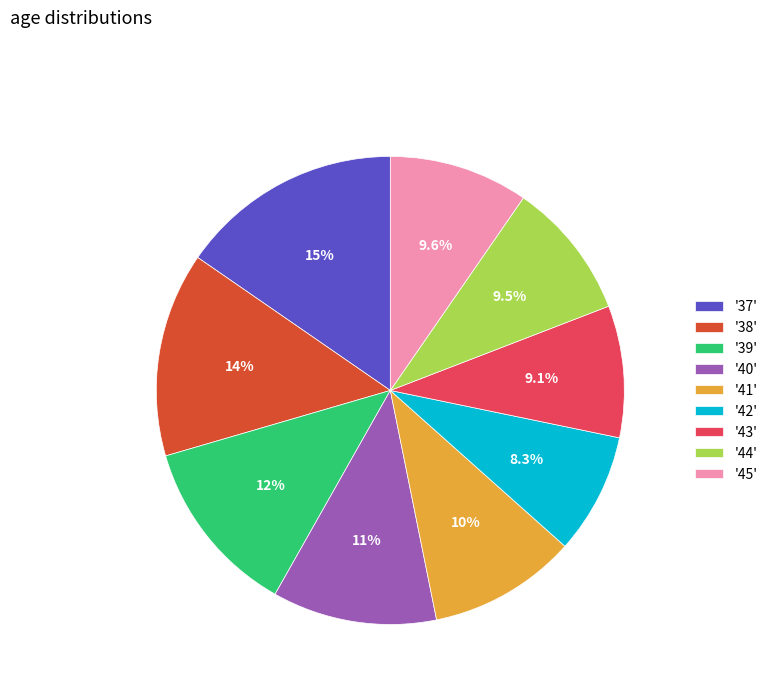

Which has a higher value, '38' or '42'?

'38'